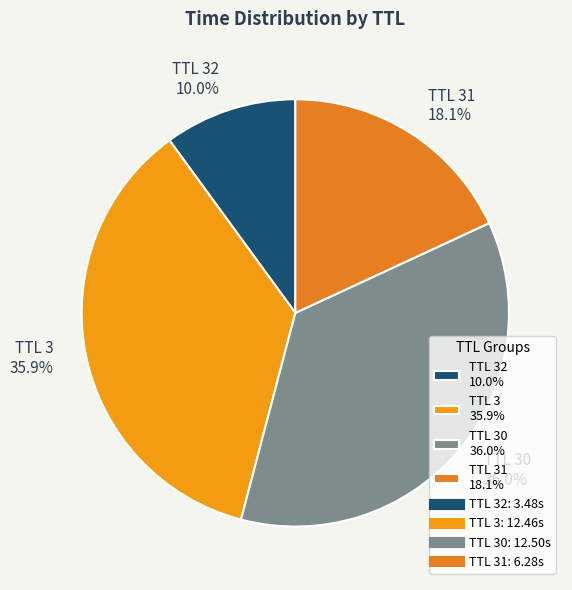

How many segments does this pie chart have?

4